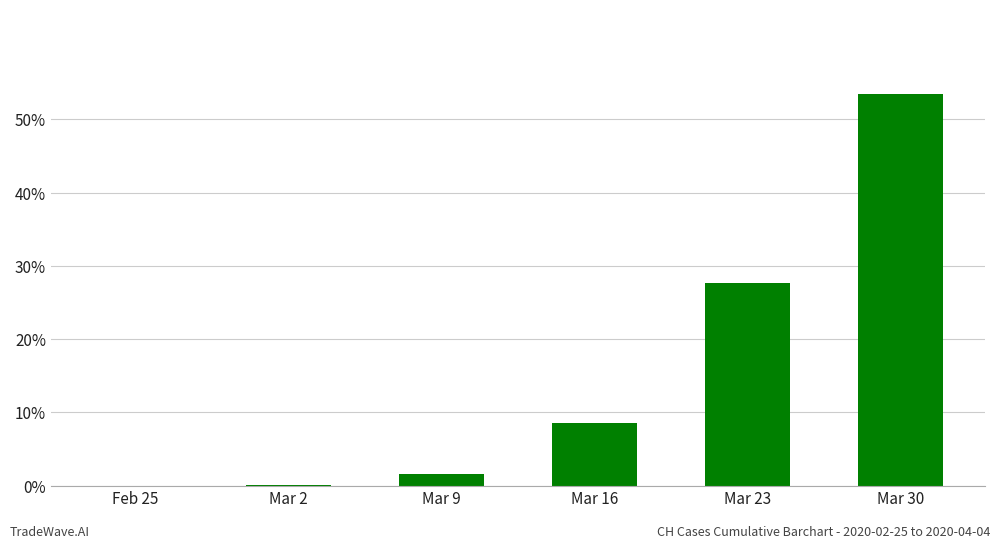

Where is the data nearest to the value 26?

Mar 23